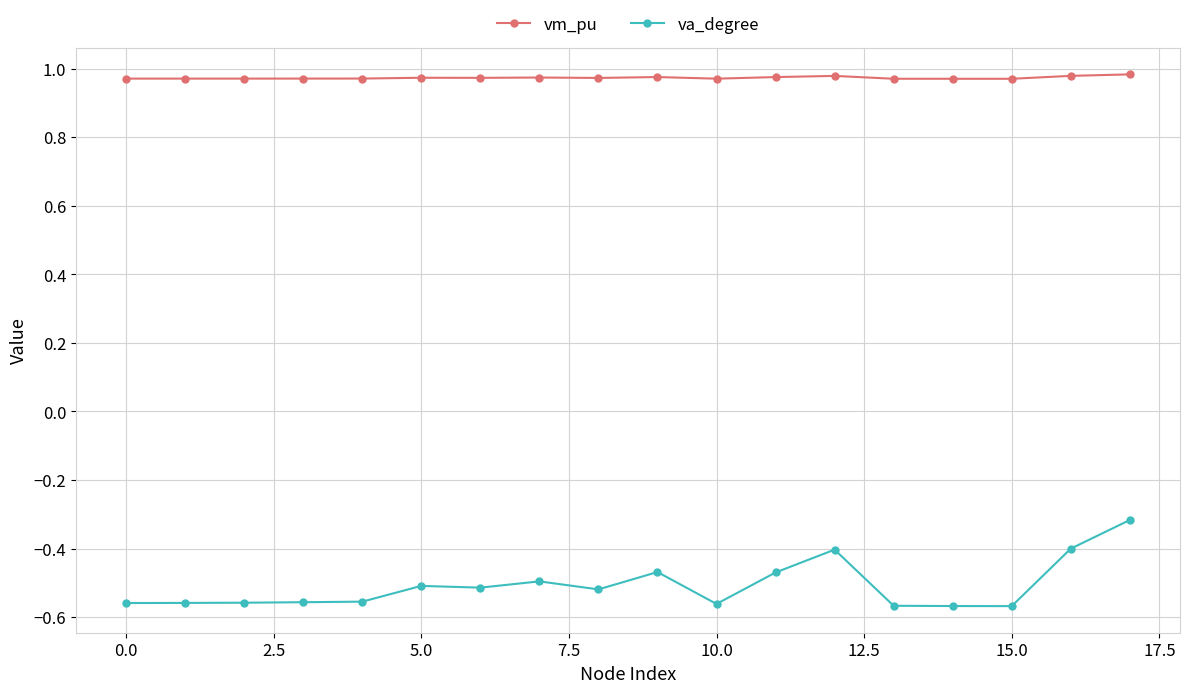

Which series has the largest range (max minus min)?

va_degree